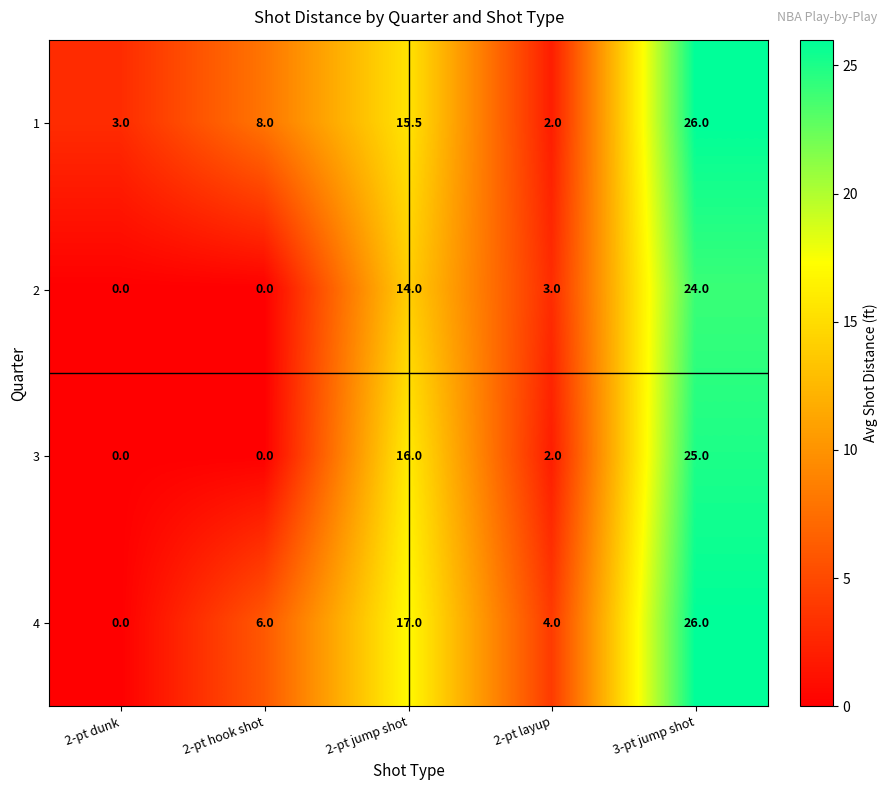

What is the lowest value of the 1 series?

2.0